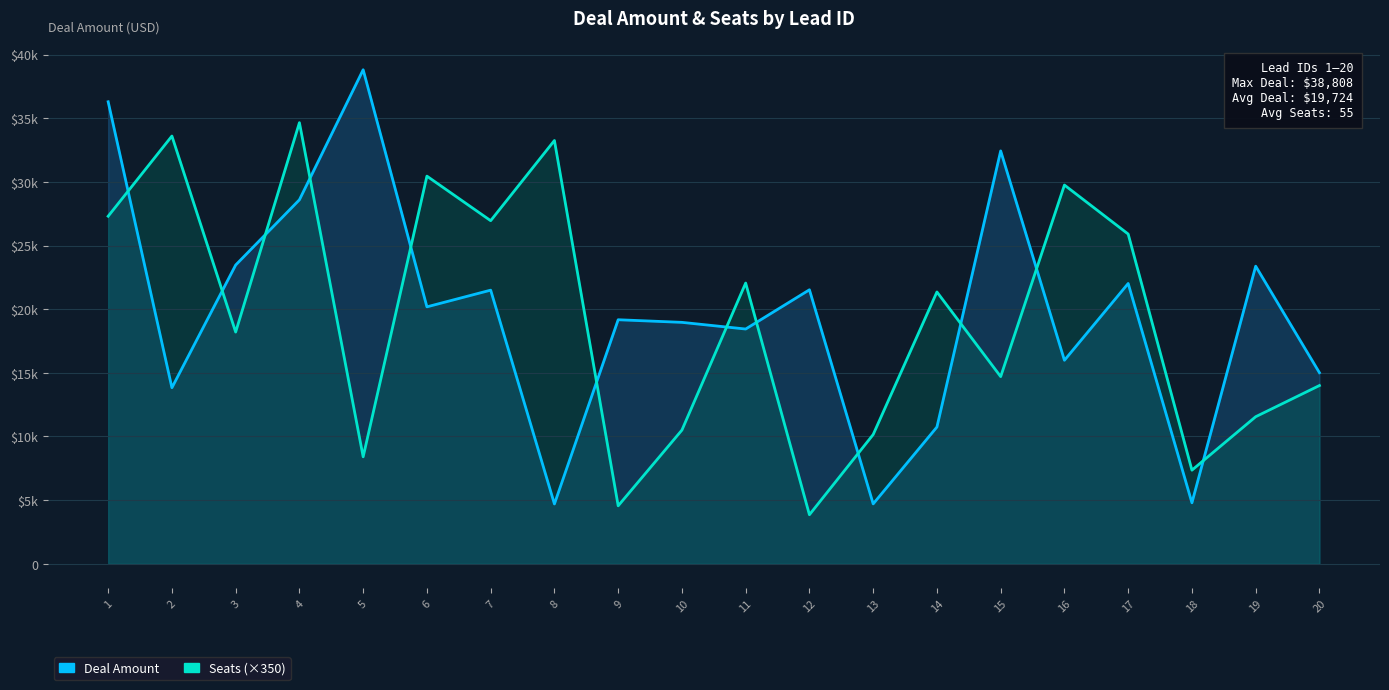

Which category has the lowest value in the Deal Amount series?

8